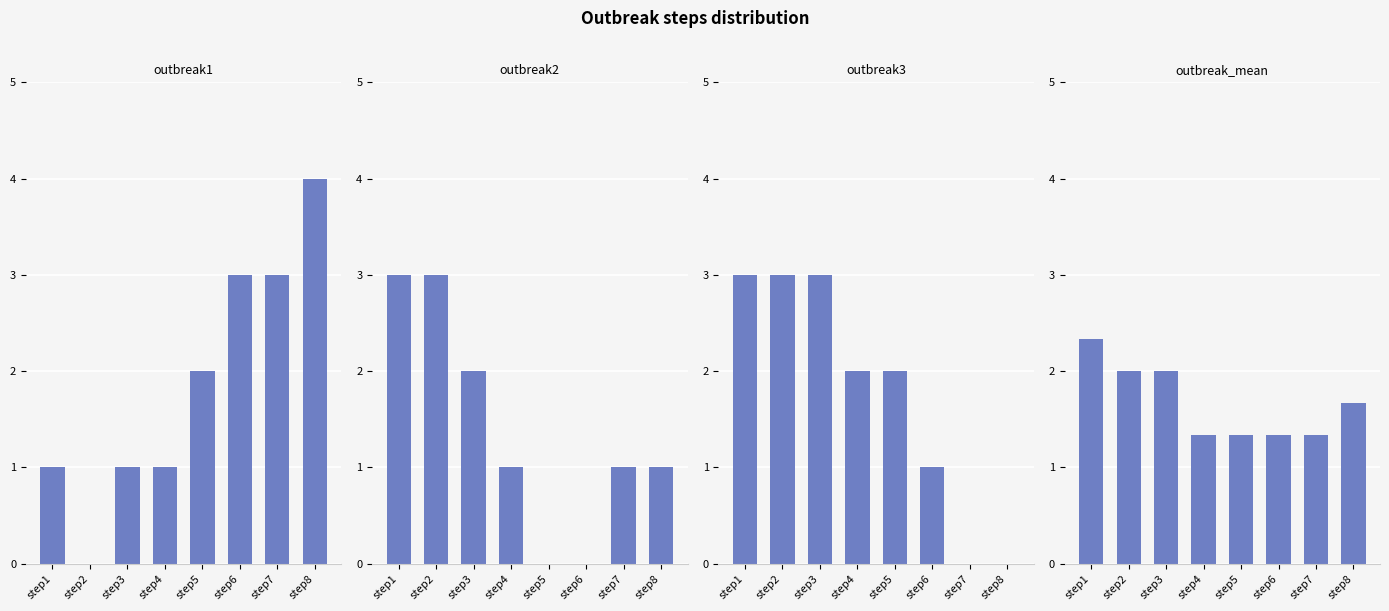

What is the total value across all series at step2?

8.0